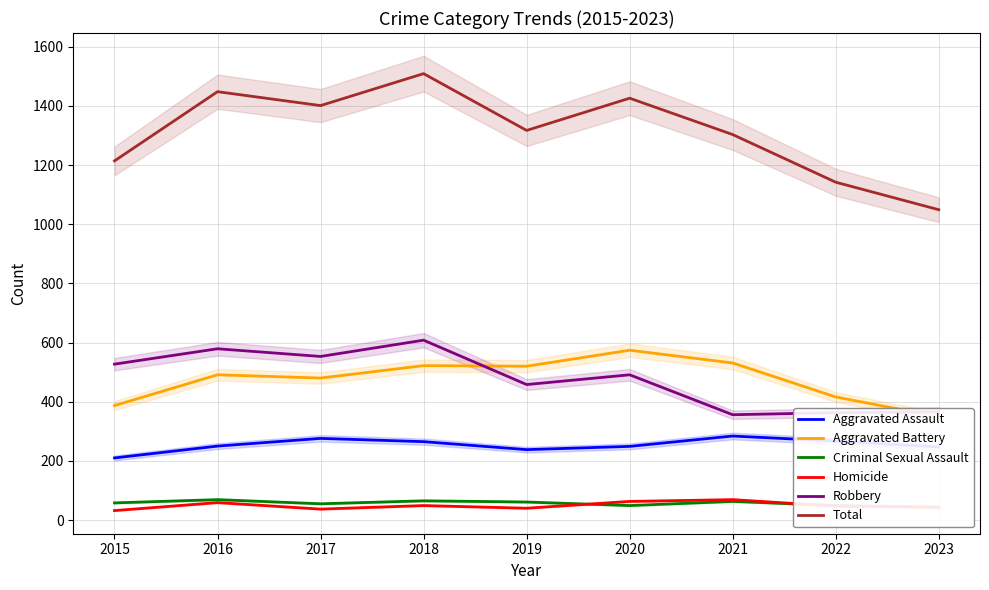

Is this an area chart (filled region under the line)?

No